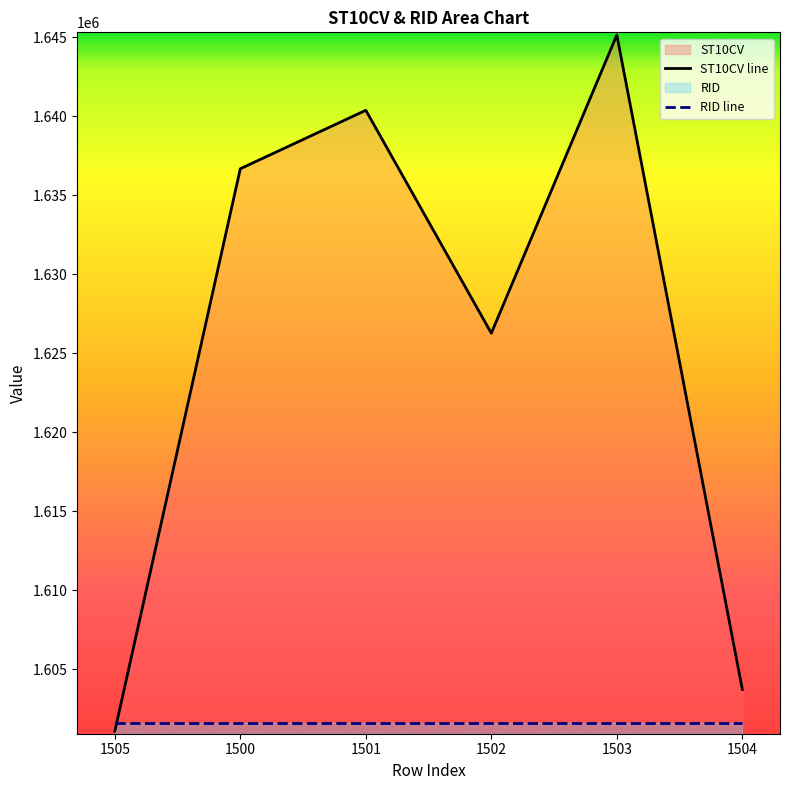

Which series changed the most between 1501 and 1504?

ST10CV line